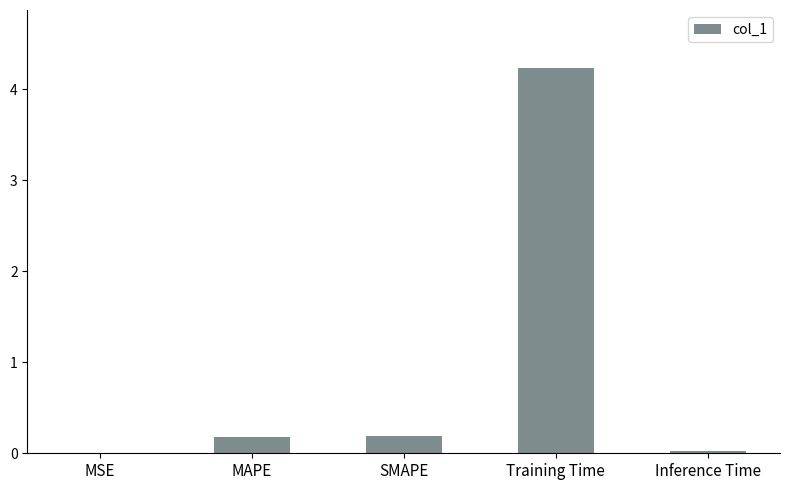

What is the maximum value shown in the chart?

4.2